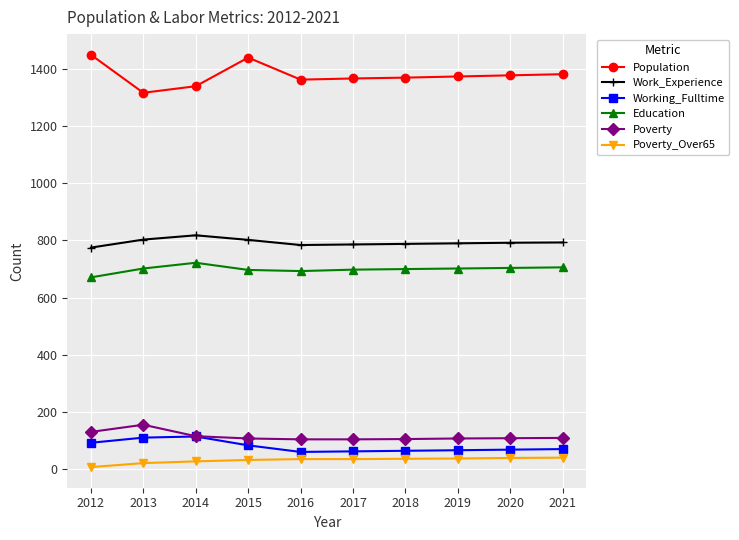

In Poverty, how many points are higher than both neighbors (excluding endpoints)?

1